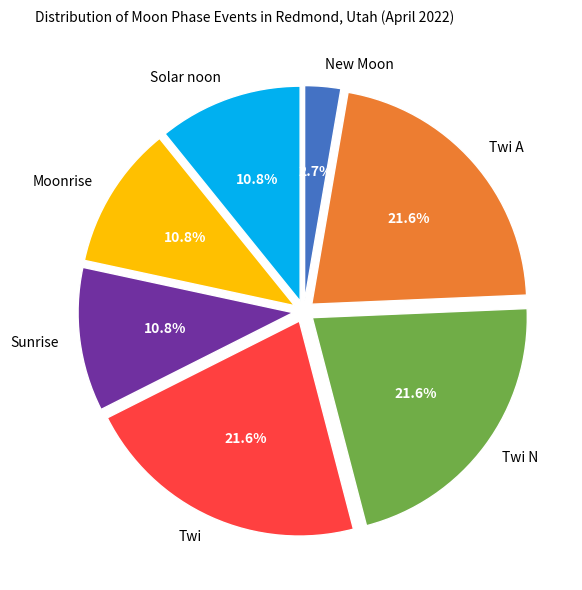

Count the number of slices in the pie.

7